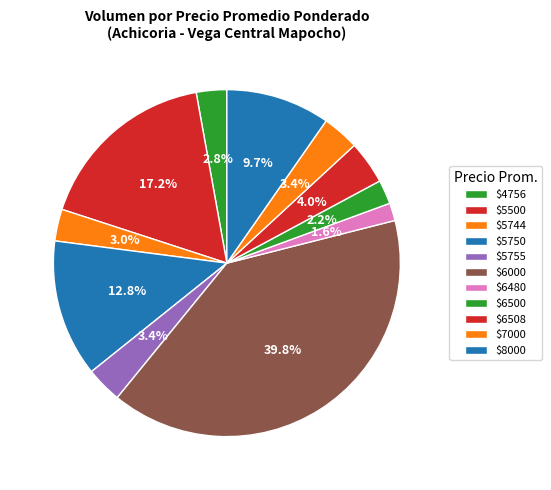

Count the number of slices in the pie.

11